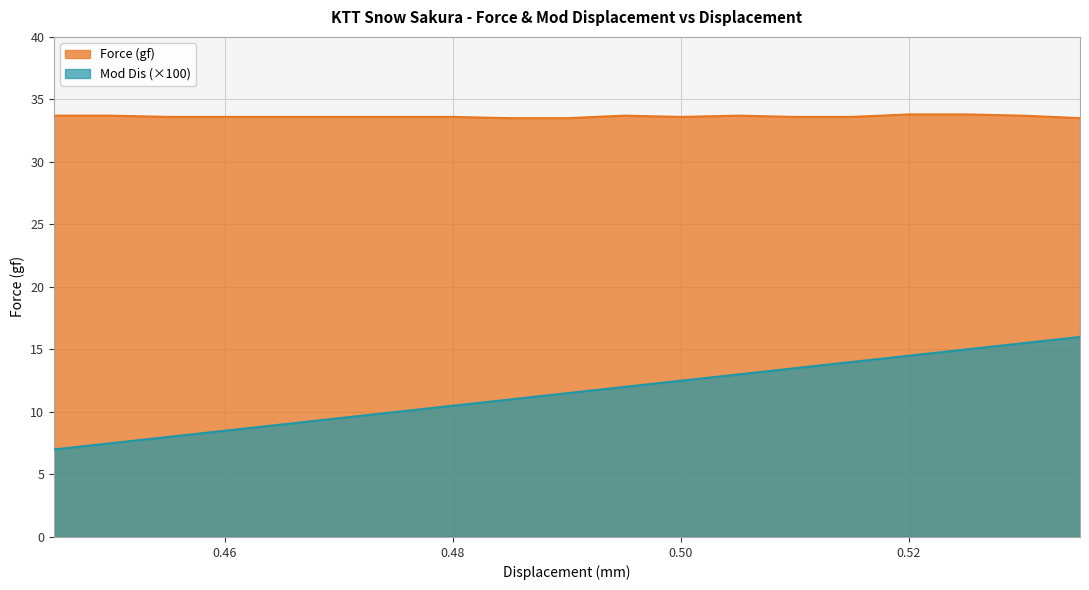

What is the label of the 10th point from the left?

0.49